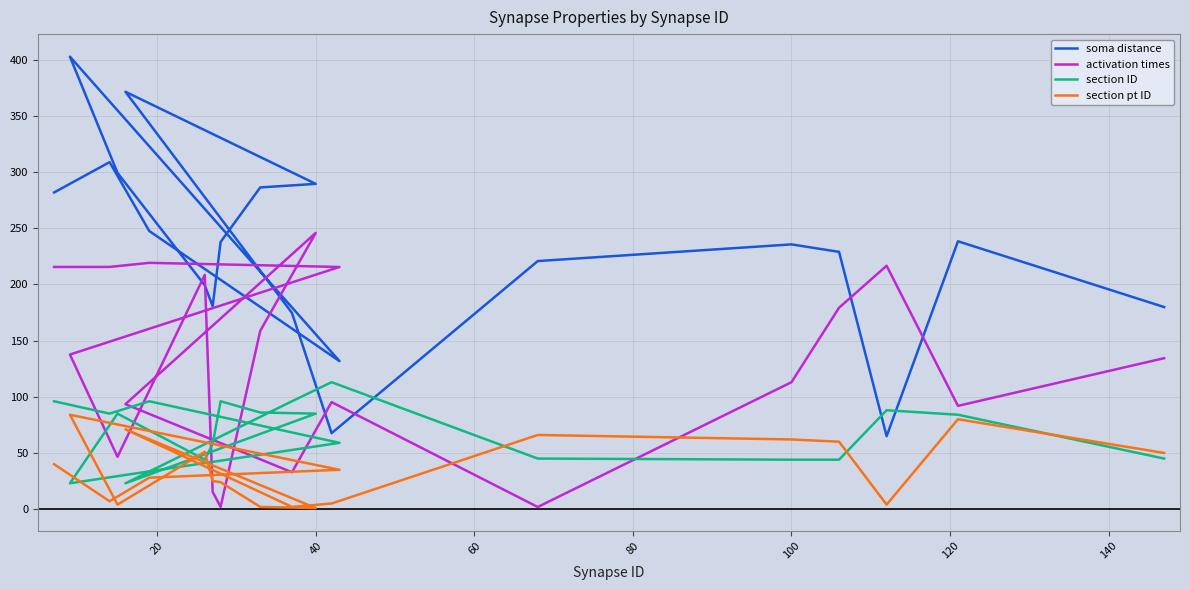

What is the difference between the maximum and second lowest values in the activation times series?

243.8